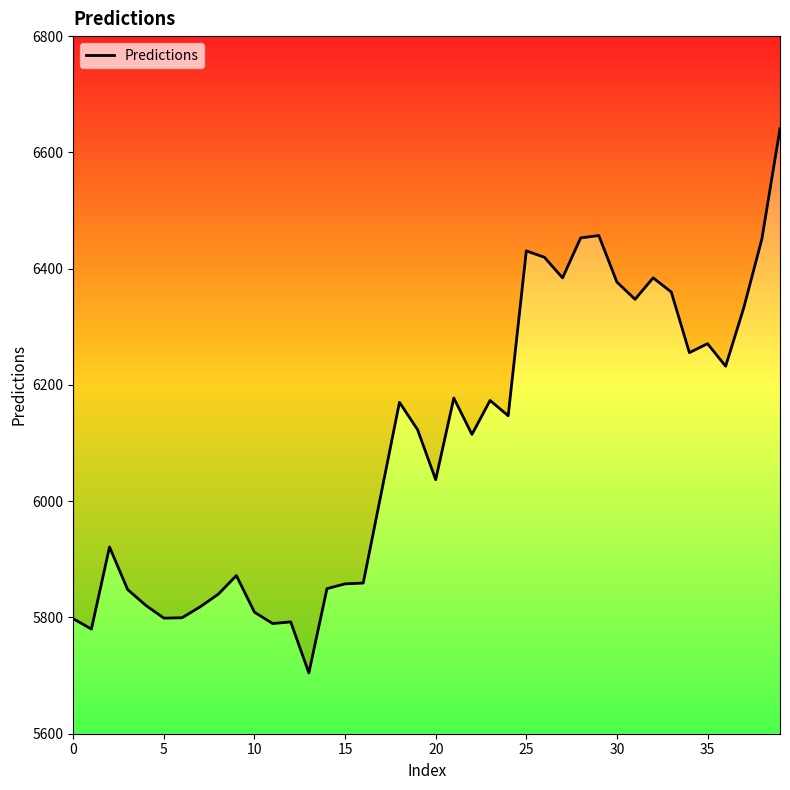

How many points are lower than both their immediate neighbors (excluding endpoints)?

11